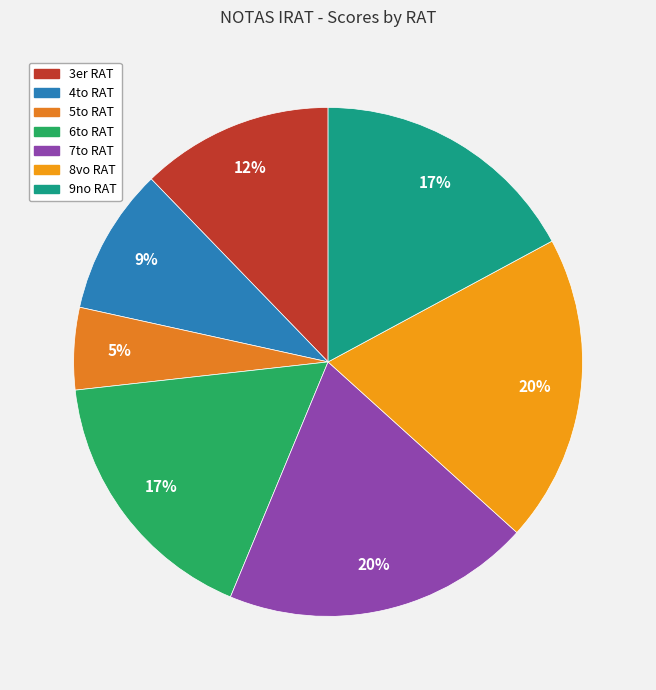

To the nearest percent, what percentage of the pie is 7to RAT?

20%